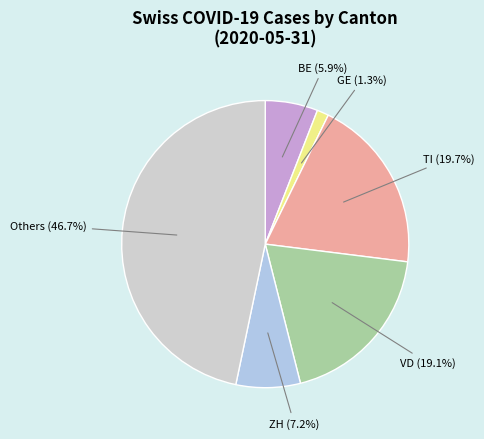

Is there a majority slice in this chart?

No